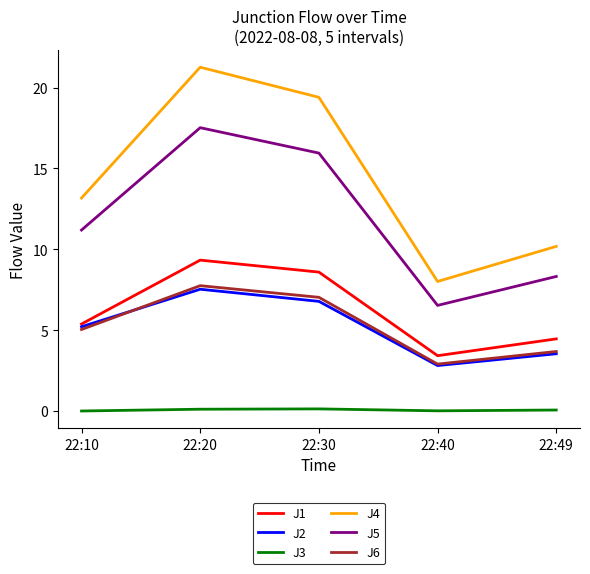

At which label does J1 reach its minimum?

22:40